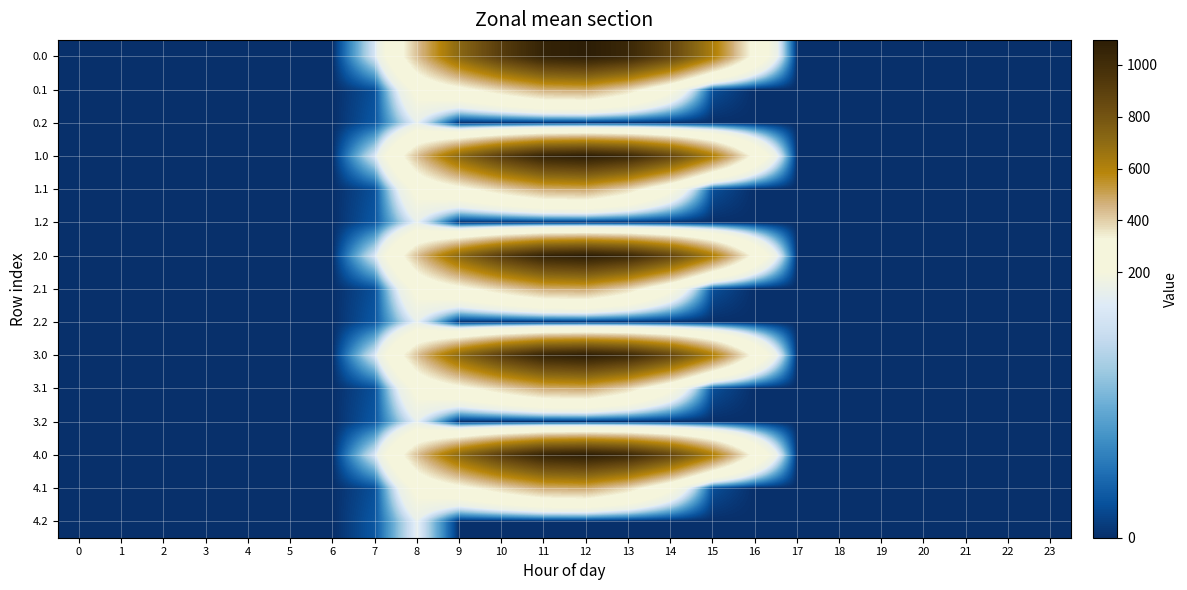

Reading left to right, list all the values displayed in this chart.

0.0: 0=0.0	1=0.0	2=0.0	3=0.0	4=0.0	5=0.0	6=0.0	7=120.6	8=430.3	9=716.9	10=916.2	11=1060.3	12=1096.7	13=1032.9	14=870.6	15=615.9	16=294.5	17=0.0	18=0.0	19=0.0	20=0.0	21=0.0	22=0.0	23=0.0
0.1: 0=0.0	1=0.0	2=0.0	3=0.0	4=0.0	5=0.0	6=0.0	7=17.7	8=227.5	9=295.9	10=388.1	11=471.7	12=485.4	13=382.7	14=219.2	15=17.3	16=0.0	17=0.0	18=0.0	19=0.0	20=0.0	21=0.0	22=0.0	23=0.0
0.2: 0=0.0	1=0.0	2=0.0	3=0.0	4=0.0	5=0.0	6=0.0	7=22.3	8=134.2	9=0.0	10=0.0	11=0.0	12=0.0	13=0.0	14=0.0	15=0.0	16=0.0	17=0.0	18=0.0	19=0.0	20=0.0	21=0.0	22=0.0	23=0.0
1.0: 0=0.0	1=0.0	2=0.0	3=0.0	4=0.0	5=0.0	6=0.0	7=120.6	8=430.3	9=716.9	10=916.2	11=1060.3	12=1096.7	13=1032.9	14=870.6	15=615.9	16=294.5	17=0.0	18=0.0	19=0.0	20=0.0	21=0.0	22=0.0	23=0.0
1.1: 0=0.0	1=0.0	2=0.0	3=0.0	4=0.0	5=0.0	6=0.0	7=17.7	8=227.5	9=295.9	10=388.1	11=471.7	12=485.4	13=382.7	14=219.2	15=17.3	16=0.0	17=0.0	18=0.0	19=0.0	20=0.0	21=0.0	22=0.0	23=0.0
1.2: 0=0.0	1=0.0	2=0.0	3=0.0	4=0.0	5=0.0	6=0.0	7=22.3	8=134.2	9=0.0	10=0.0	11=0.0	12=0.0	13=0.0	14=0.0	15=0.0	16=0.0	17=0.0	18=0.0	19=0.0	20=0.0	21=0.0	22=0.0	23=0.0
2.0: 0=0.0	1=0.0	2=0.0	3=0.0	4=0.0	5=0.0	6=0.0	7=120.6	8=430.3	9=716.9	10=916.2	11=1060.3	12=1096.7	13=1032.9	14=870.6	15=615.9	16=294.5	17=0.0	18=0.0	19=0.0	20=0.0	21=0.0	22=0.0	23=0.0
2.1: 0=0.0	1=0.0	2=0.0	3=0.0	4=0.0	5=0.0	6=0.0	7=17.7	8=227.5	9=295.9	10=388.1	11=471.7	12=485.4	13=382.7	14=219.2	15=17.3	16=0.0	17=0.0	18=0.0	19=0.0	20=0.0	21=0.0	22=0.0	23=0.0
2.2: 0=0.0	1=0.0	2=0.0	3=0.0	4=0.0	5=0.0	6=0.0	7=22.3	8=134.2	9=0.0	10=0.0	11=0.0	12=0.0	13=0.0	14=0.0	15=0.0	16=0.0	17=0.0	18=0.0	19=0.0	20=0.0	21=0.0	22=0.0	23=0.0
3.0: 0=0.0	1=0.0	2=0.0	3=0.0	4=0.0	5=0.0	6=0.0	7=120.6	8=430.3	9=716.9	10=916.2	11=1060.3	12=1096.7	13=1032.9	14=870.6	15=615.9	16=294.5	17=0.0	18=0.0	19=0.0	20=0.0	21=0.0	22=0.0	23=0.0
3.1: 0=0.0	1=0.0	2=0.0	3=0.0	4=0.0	5=0.0	6=0.0	7=17.7	8=227.5	9=295.9	10=388.1	11=471.7	12=485.4	13=382.7	14=219.2	15=17.3	16=0.0	17=0.0	18=0.0	19=0.0	20=0.0	21=0.0	22=0.0	23=0.0
3.2: 0=0.0	1=0.0	2=0.0	3=0.0	4=0.0	5=0.0	6=0.0	7=22.3	8=134.2	9=0.0	10=0.0	11=0.0	12=0.0	13=0.0	14=0.0	15=0.0	16=0.0	17=0.0	18=0.0	19=0.0	20=0.0	21=0.0	22=0.0	23=0.0
4.0: 0=0.0	1=0.0	2=0.0	3=0.0	4=0.0	5=0.0	6=0.0	7=120.6	8=430.3	9=716.9	10=916.2	11=1060.3	12=1096.7	13=1032.9	14=870.6	15=615.9	16=294.5	17=0.0	18=0.0	19=0.0	20=0.0	21=0.0	22=0.0	23=0.0
4.1: 0=0.0	1=0.0	2=0.0	3=0.0	4=0.0	5=0.0	6=0.0	7=17.7	8=227.5	9=295.9	10=388.1	11=471.7	12=485.4	13=382.7	14=219.2	15=17.3	16=0.0	17=0.0	18=0.0	19=0.0	20=0.0	21=0.0	22=0.0	23=0.0
4.2: 0=0.0	1=0.0	2=0.0	3=0.0	4=0.0	5=0.0	6=0.0	7=22.3	8=134.2	9=0.0	10=0.0	11=0.0	12=0.0	13=0.0	14=0.0	15=0.0	16=0.0	17=0.0	18=0.0	19=0.0	20=0.0	21=0.0	22=0.0	23=0.0